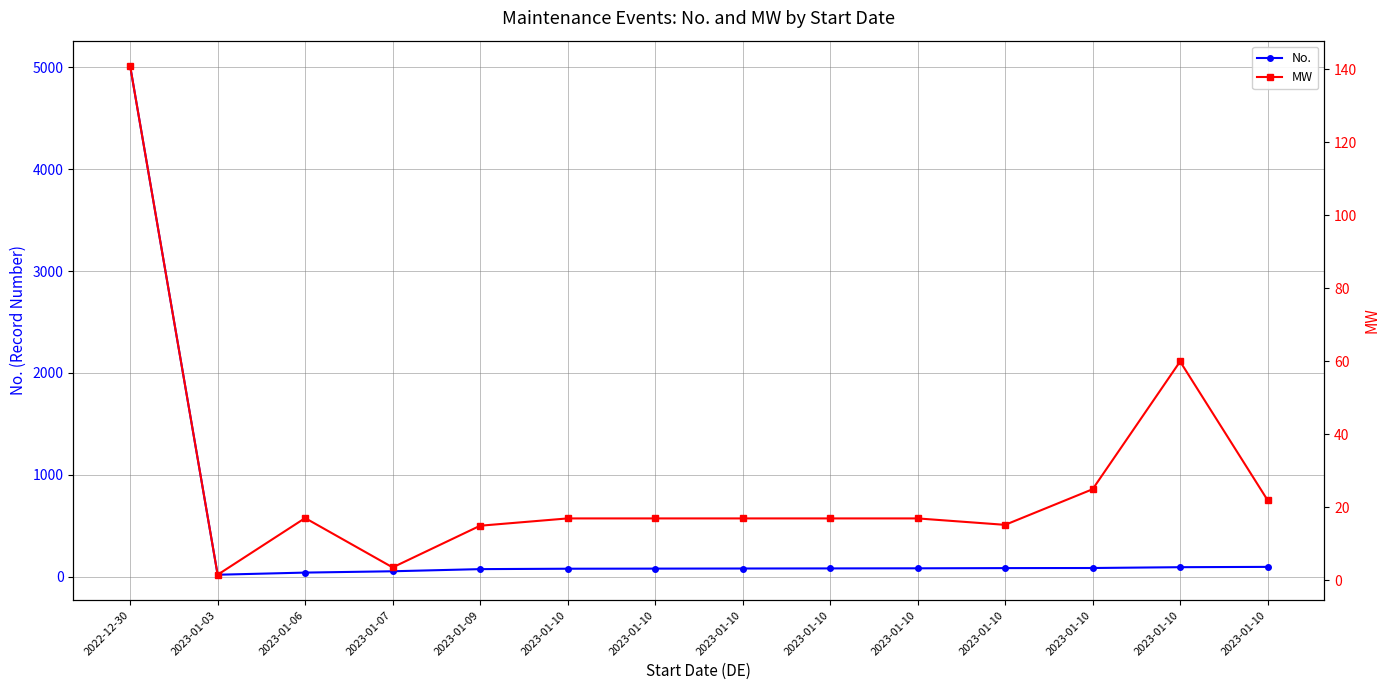

What is the total value across all series at 2023-01-10?

98.0